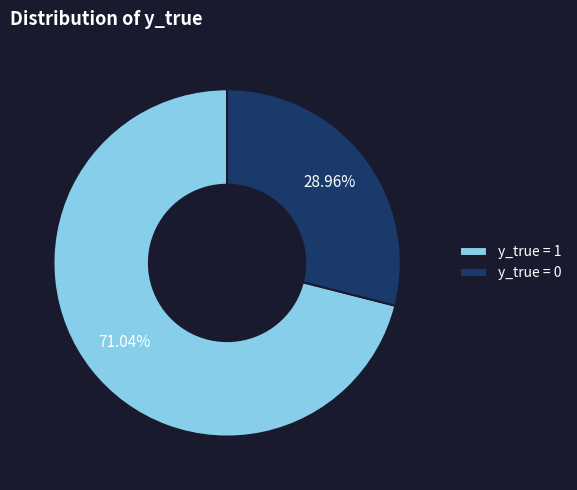

Does y_true = 0 account for over 50% of the chart?

No